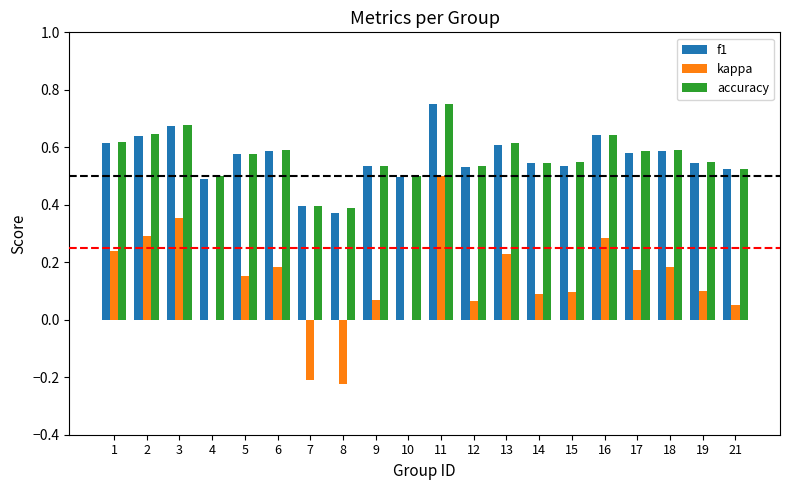

The kappa series shows 0.0 at 17. True or false?

False